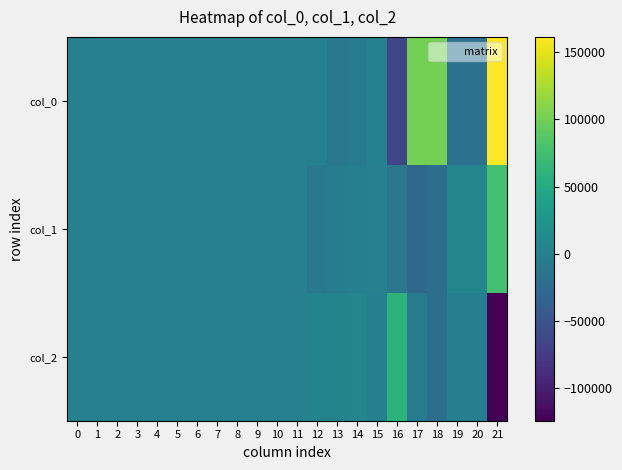

Count the number of data series in this chart.

3